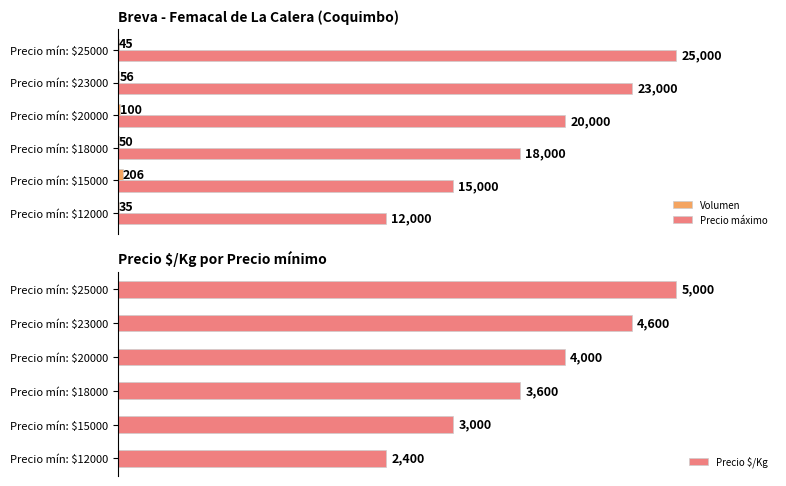

What is the average value of the Precio $/Kg series?

3767